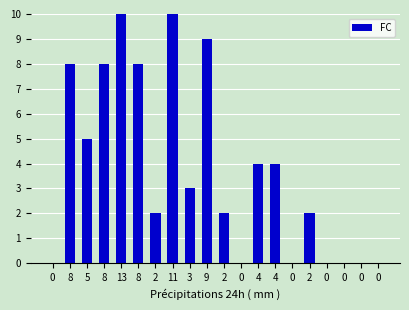

True or false: the data shows 8 at 8.

True